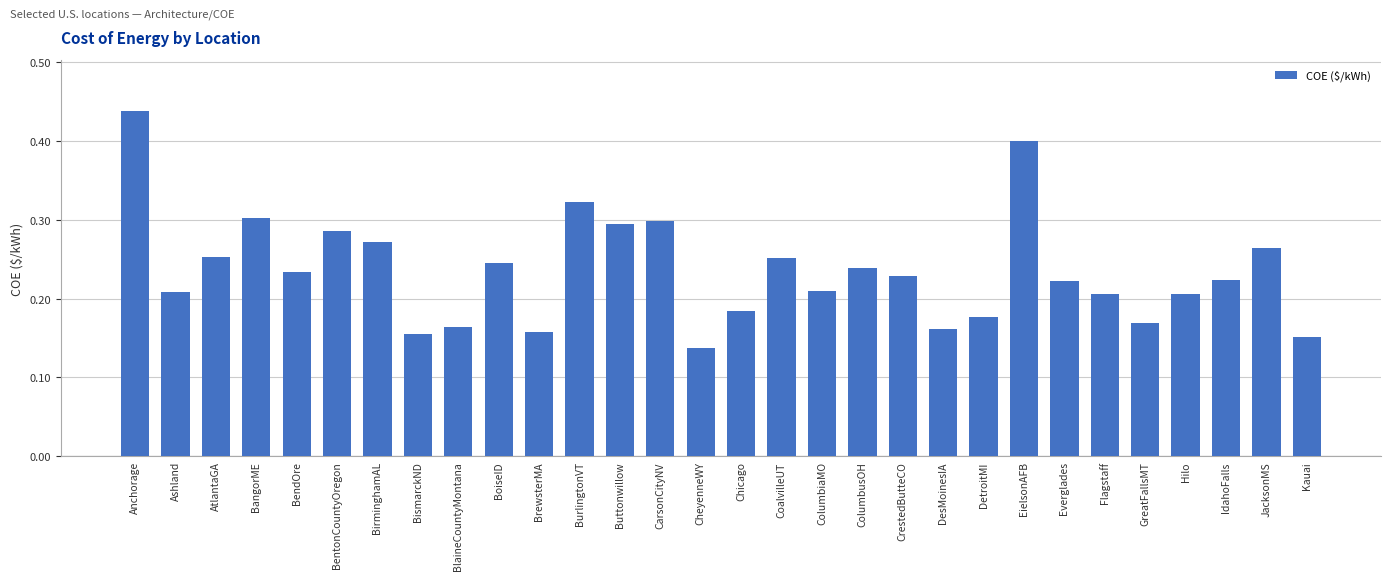

At which label is the value closest to 0?

CheyenneWY